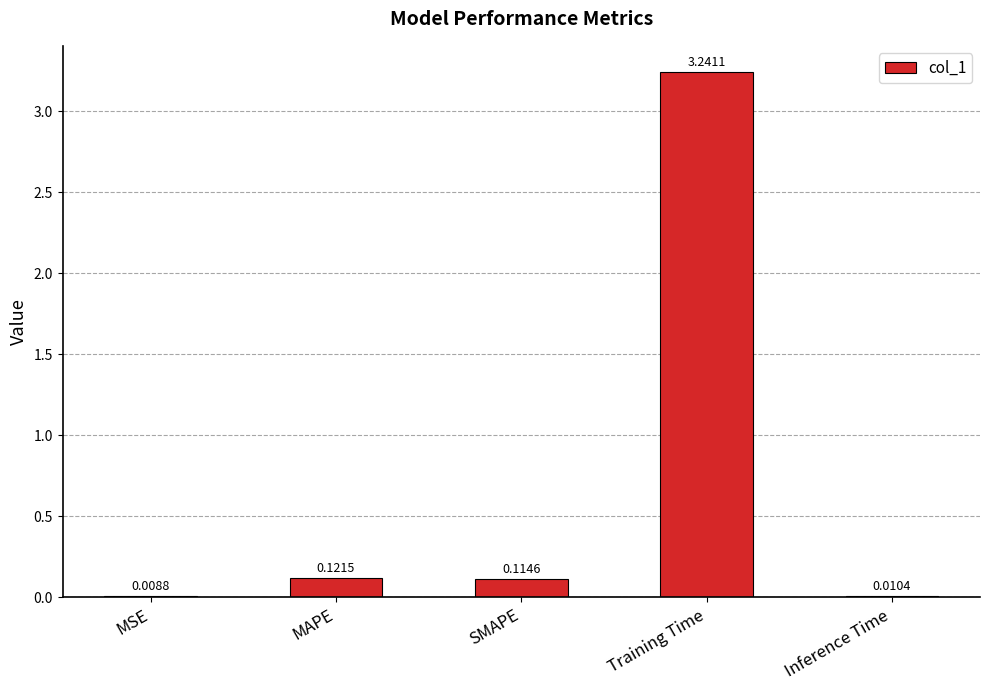

Which label corresponds to the largest value in the chart?

Training Time